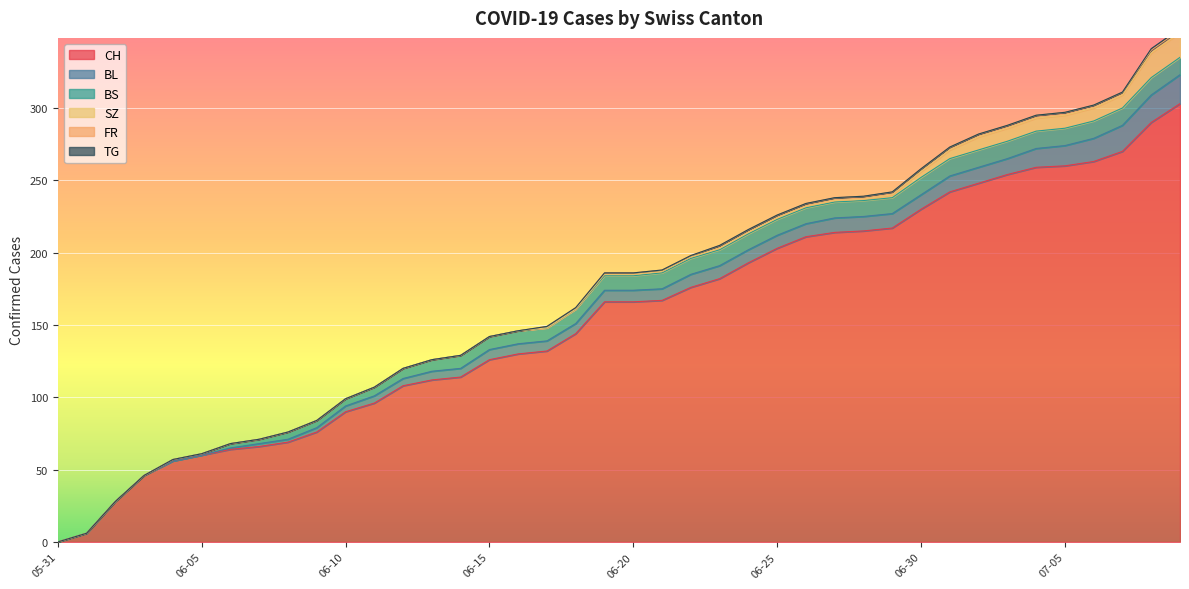

Rank the series by their maximum value, from highest to lowest.

CH, BL, SZ, BS, FR, TG